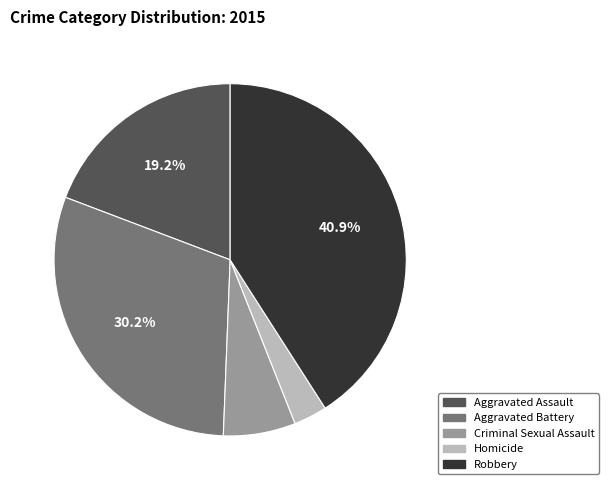

Which has a higher value, Homicide or Aggravated Assault?

Aggravated Assault